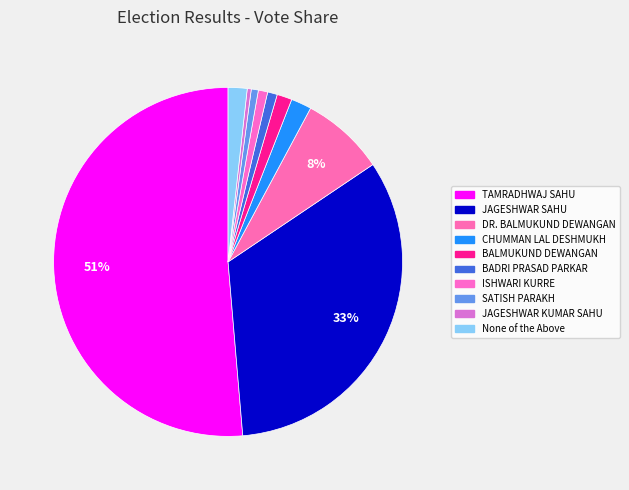

Which category has the smallest portion of the pie?

JAGESHWAR KUMAR SAHU